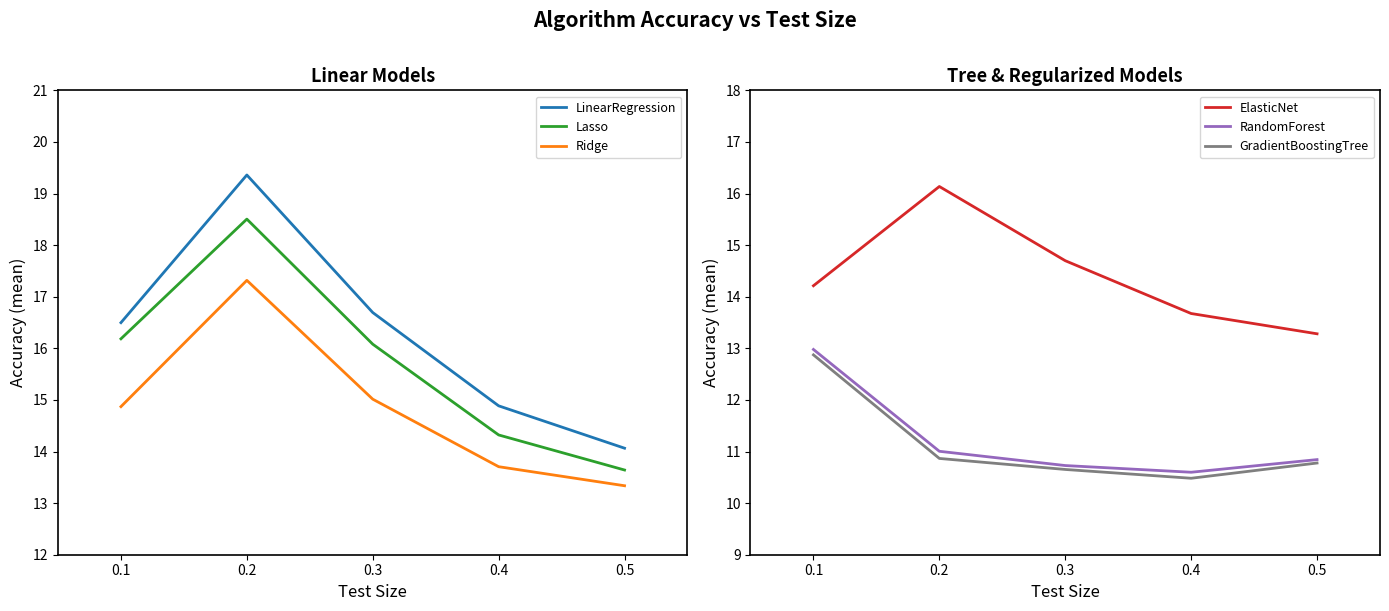

Reading left to right, what are all the values shown in this chart?

LinearRegression: 16.5	19.4	16.7	14.9	14.1
Lasso: 16.2	18.5	16.1	14.3	13.6
Ridge: 14.9	17.3	15.0	13.7	13.3
ElasticNet: 14.2	16.1	14.7	13.7	13.3
RandomForest: 13.0	11.0	10.7	10.6	10.8
GradientBoostingTree: 12.9	10.9	10.7	10.5	10.8